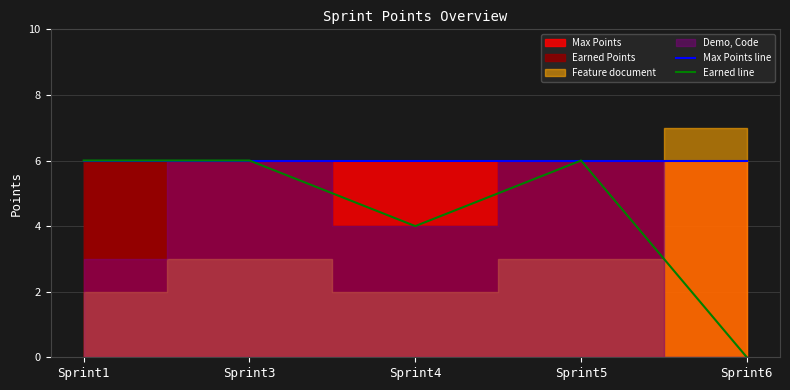

What is the sum of all Max Points line values?

30